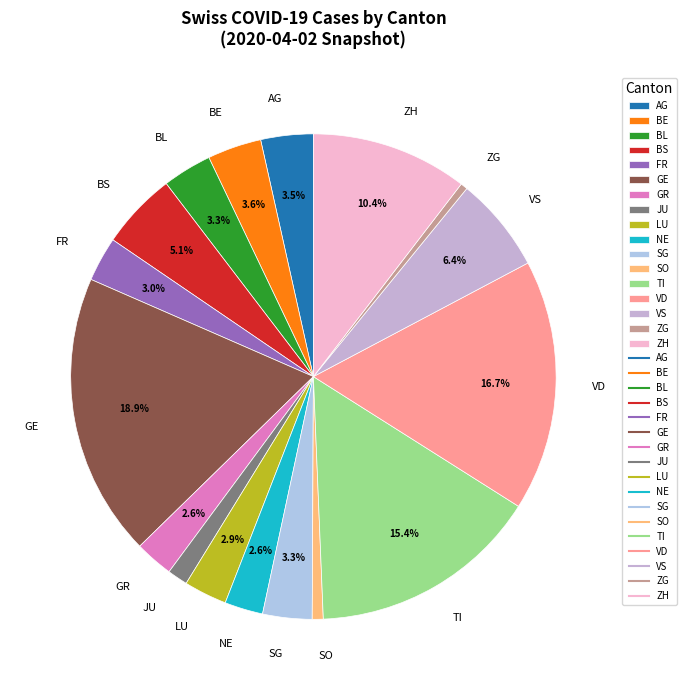

Approximately how many times larger is the value at BE compared to TI?

0.2